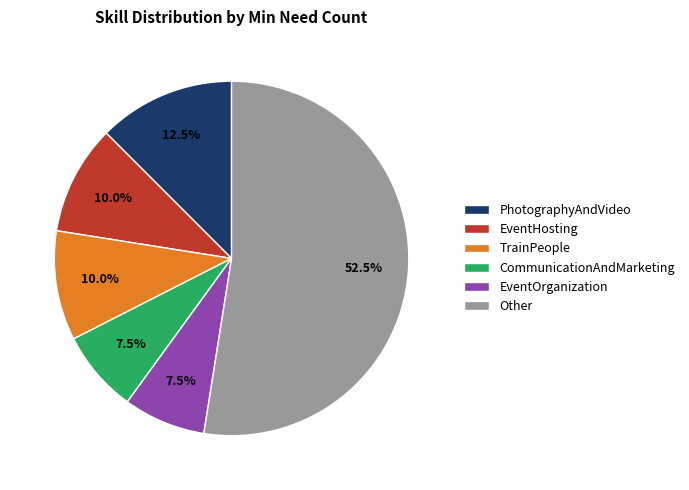

Between CommunicationAndMarketing and PhotographyAndVideo, which is larger?

PhotographyAndVideo